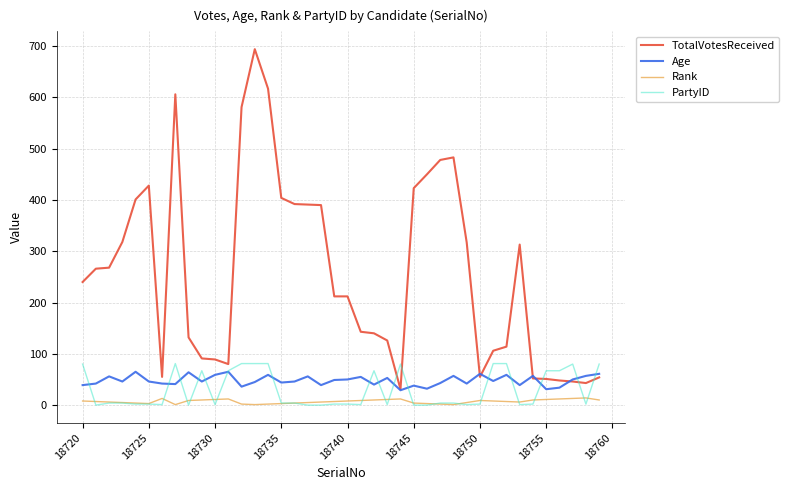

What is the greatest value displayed?

694